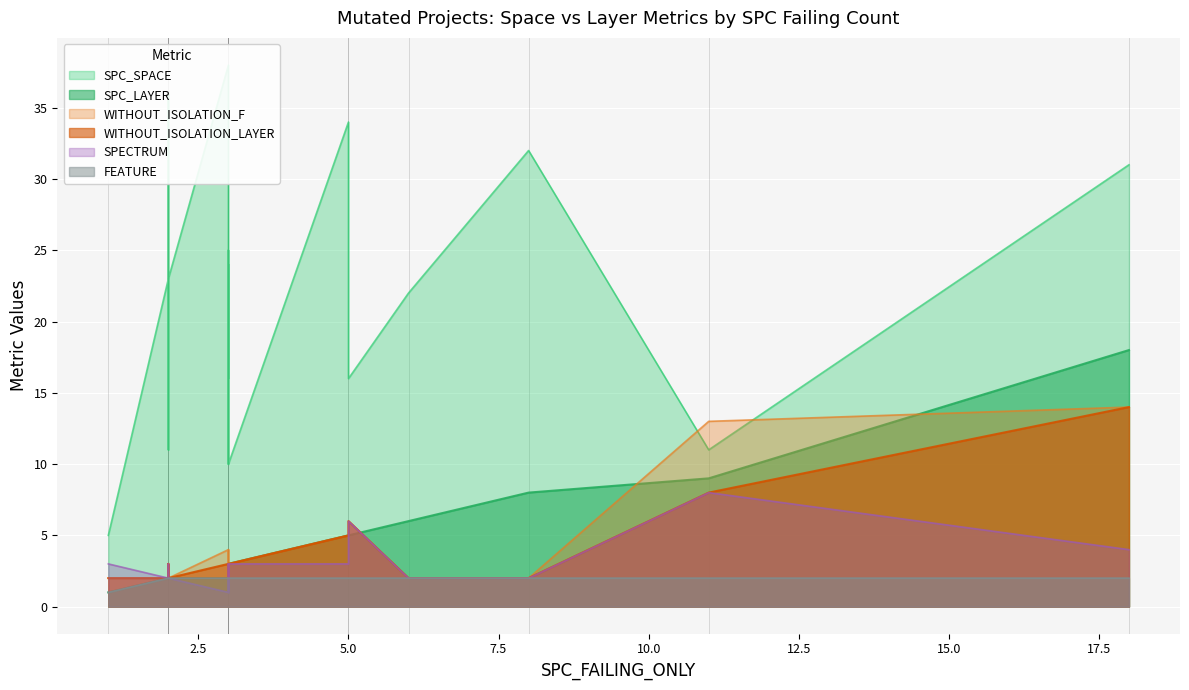

Between which two adjacent categories do SPECTRUM and FEATURE first intersect?

5 and 3